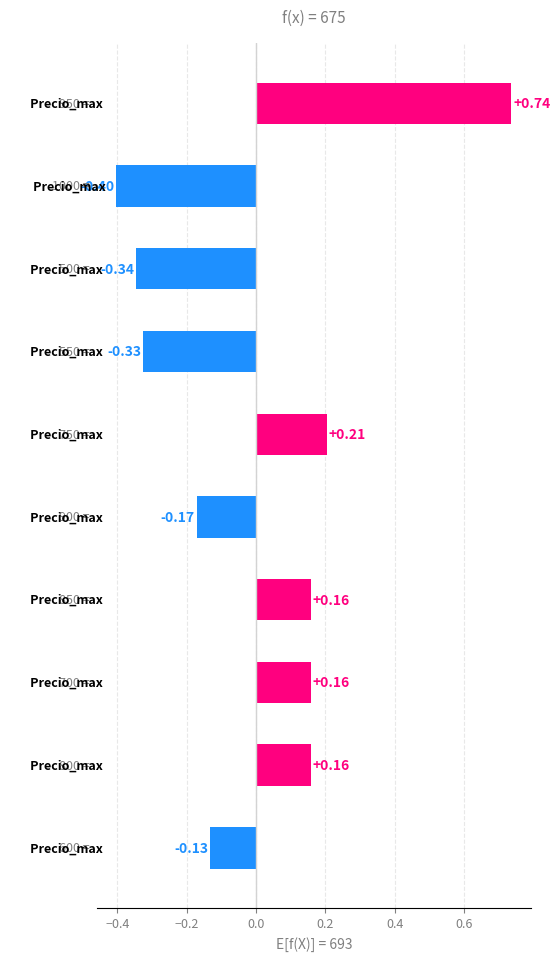

What is the difference between the maximum and minimum values?

1.1